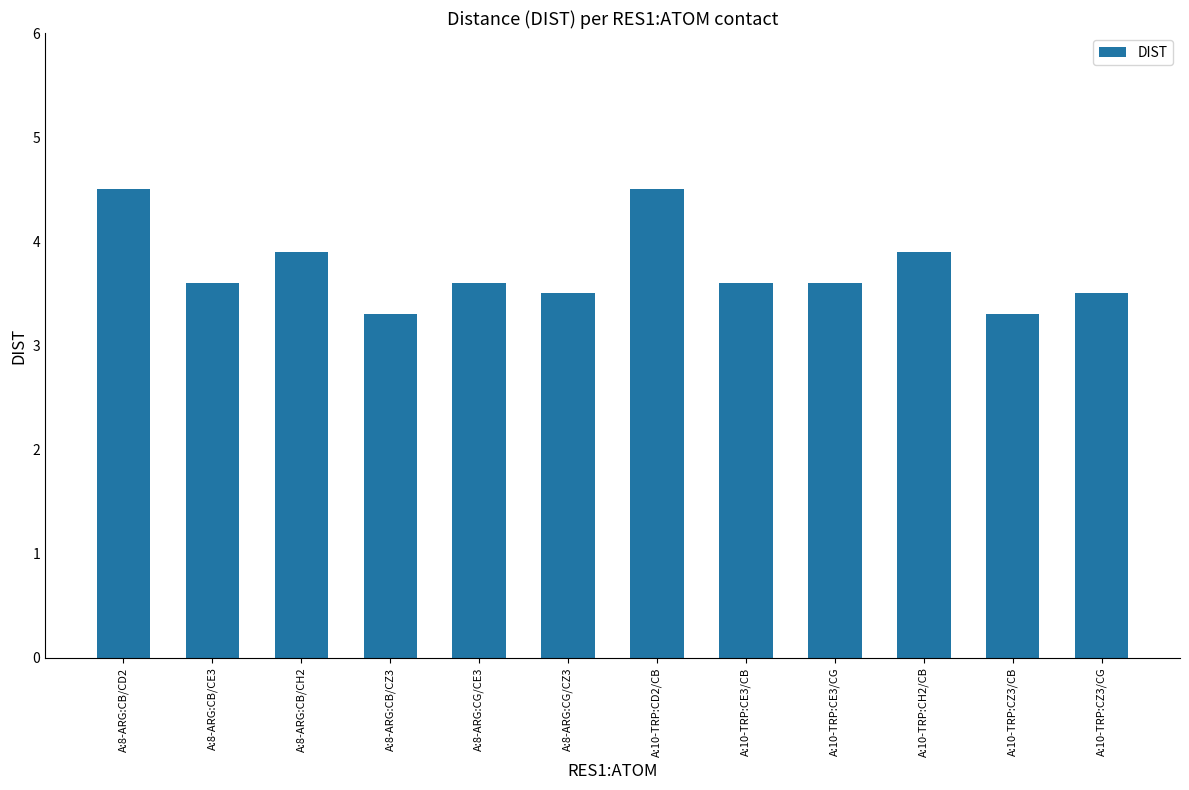

Between A:10-TRP:CZ3/CB and A:10-TRP:CH2/CB, which is larger?

A:10-TRP:CH2/CB